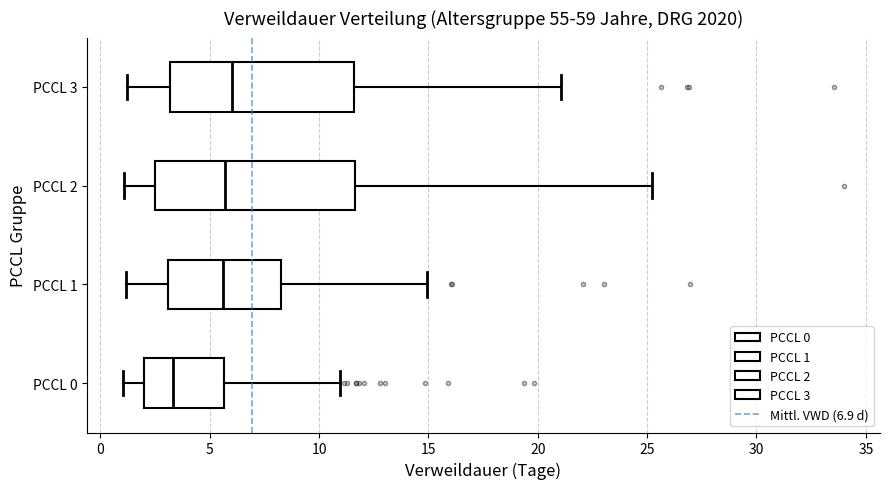

Reading bottom to top, transcribe this box plot: for each box, give where its median line is, the range the box spans, and where its two whiskers end, as read against the x-axis. The values are not printed on the chart, so give them approximately, as read against the axis.

PCCL 0: median 3.5, box 2.0 to 5.5, whiskers 1.0 to 11.0
PCCL 1: median 5.5, box 3.0 to 8.5, whiskers 1.0 to 15.0
PCCL 2: median 5.5, box 2.5 to 11.5, whiskers 1.0 to 25.0
PCCL 3: median 6.0, box 3.0 to 11.5, whiskers 1.0 to 21.0